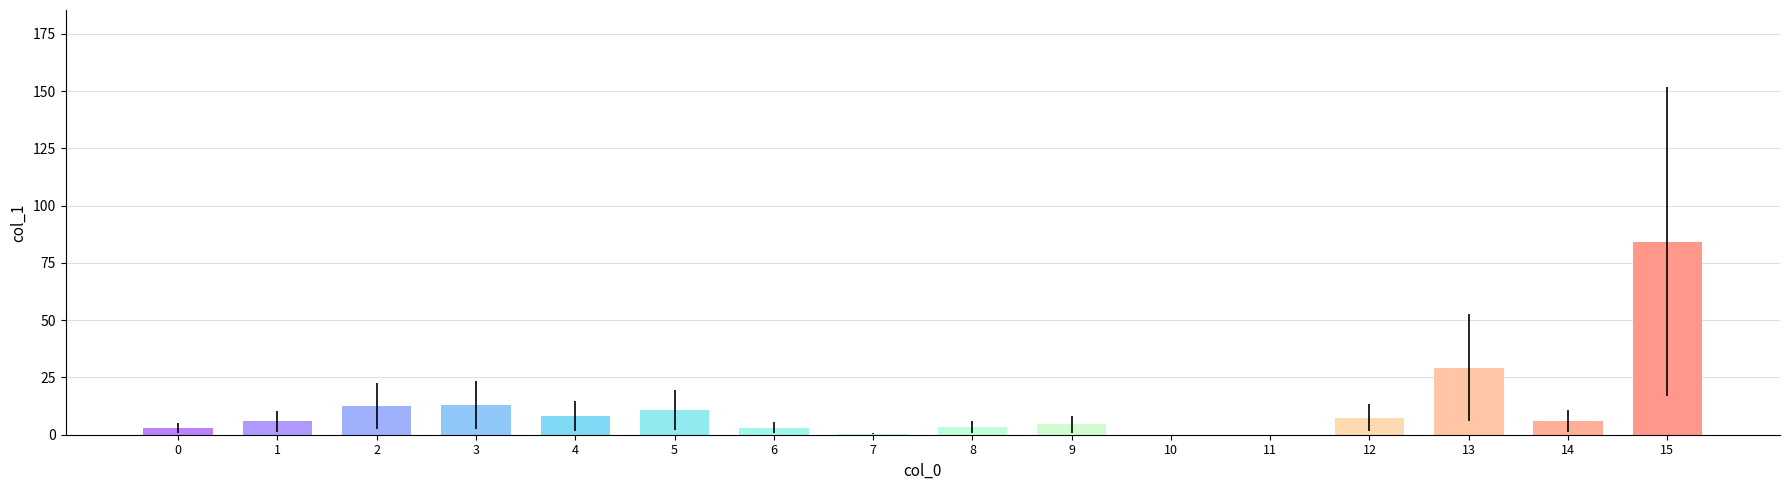

What is the sum of all values?

191.6